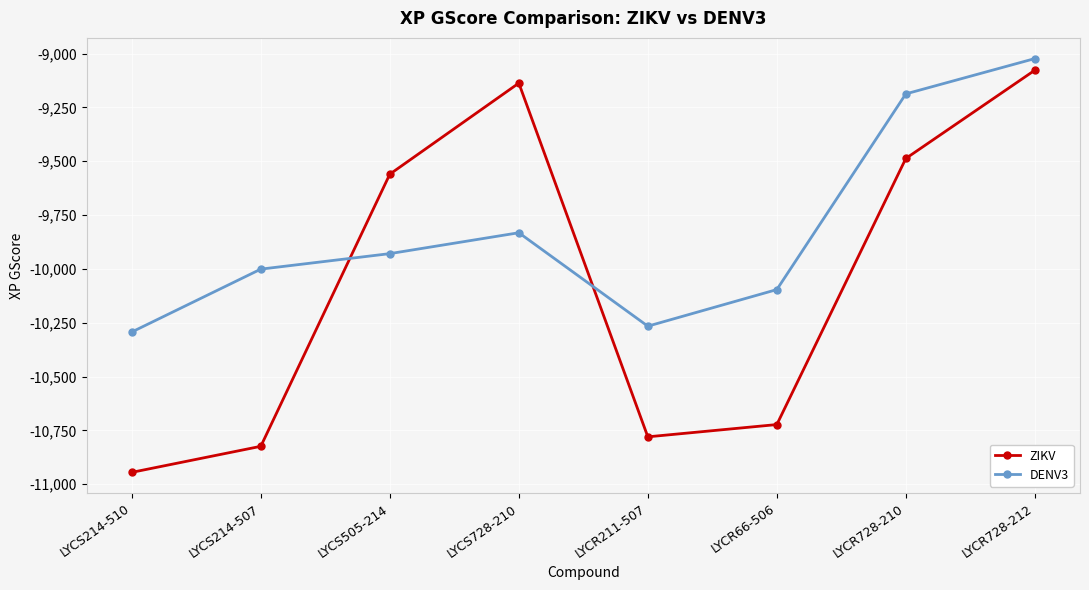

What is the difference between the maximum and minimum values in the DENV3 series?

1270